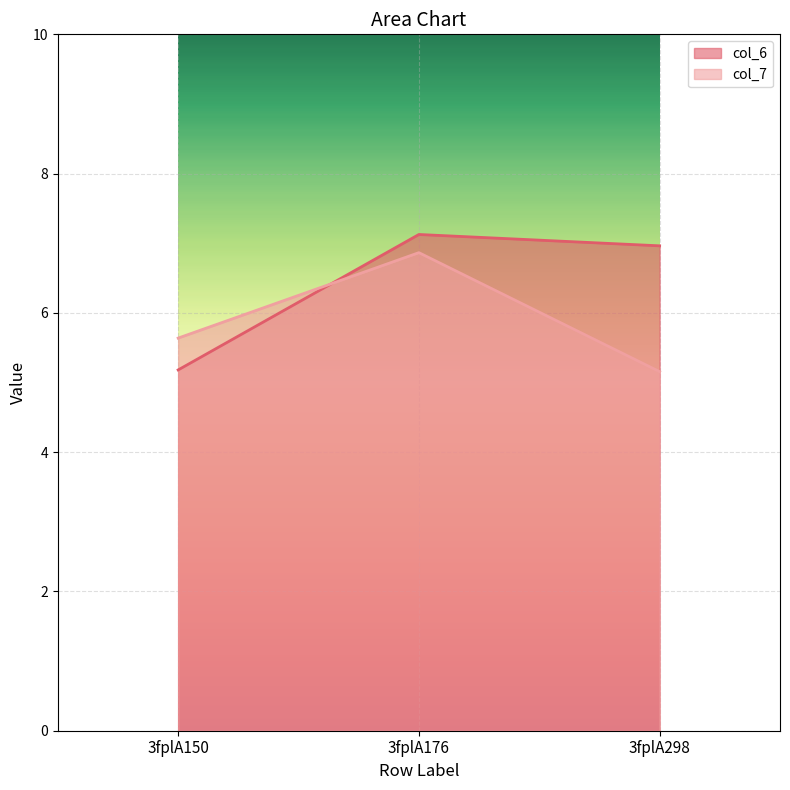

At 3fplA150, list the series in order from smallest to largest.

col_6, col_7